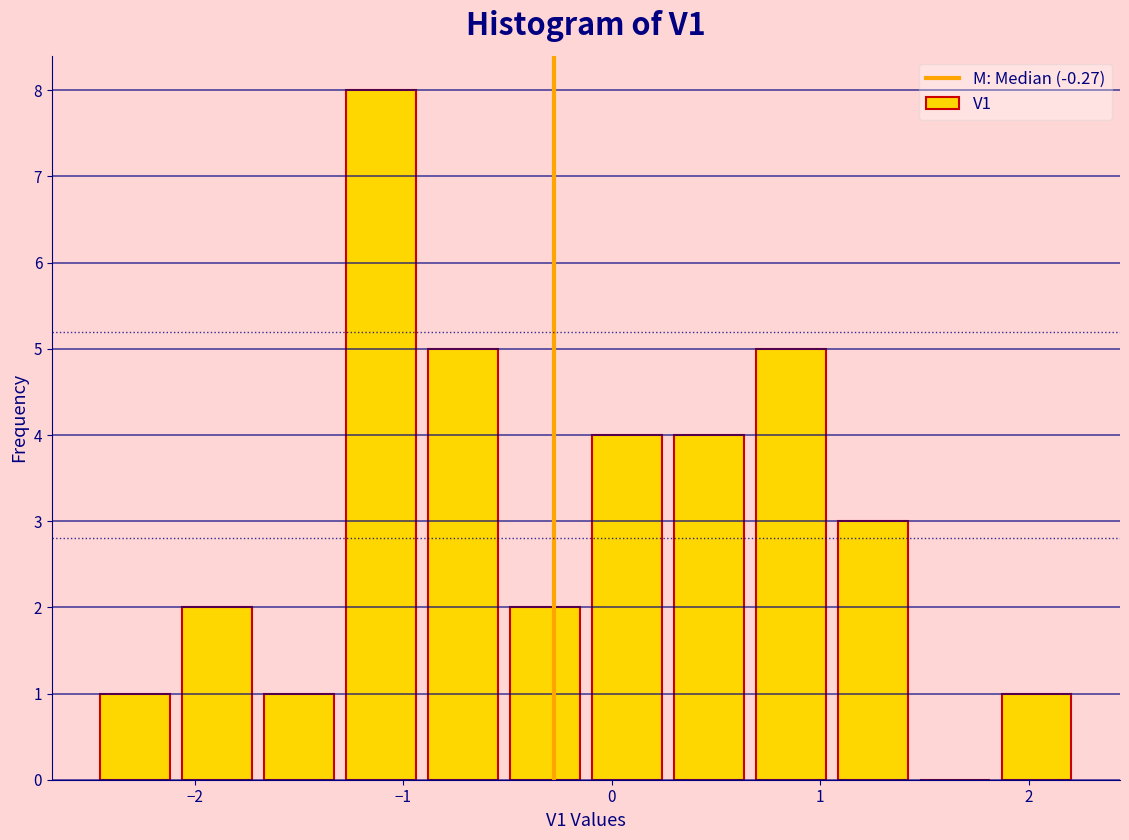

Around what value on the x-axis is the tallest bar? Give the approximate position of its centre, as read against the axis.

-1.1